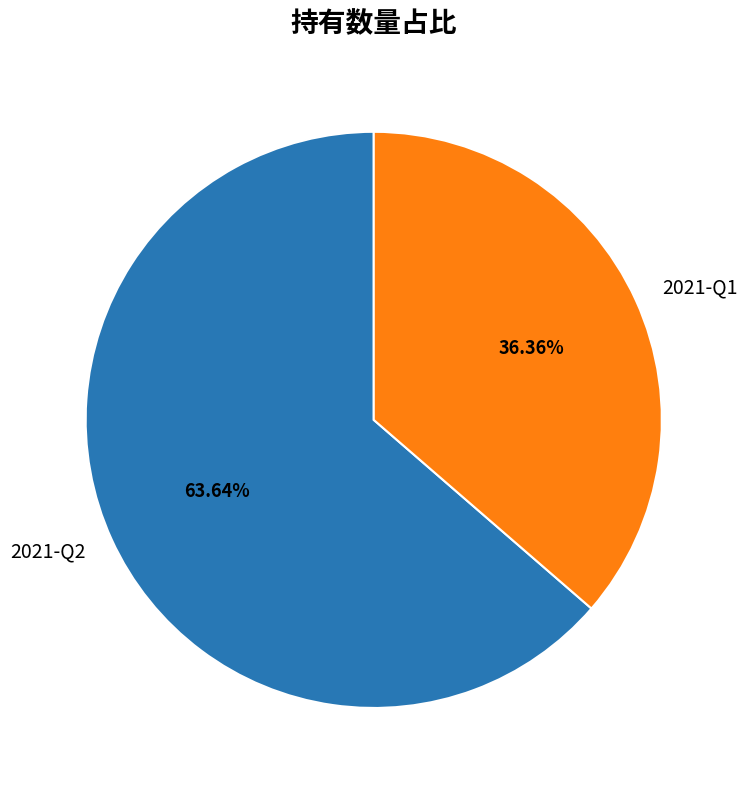

Is there any slice that represents more than half of the pie?

Yes